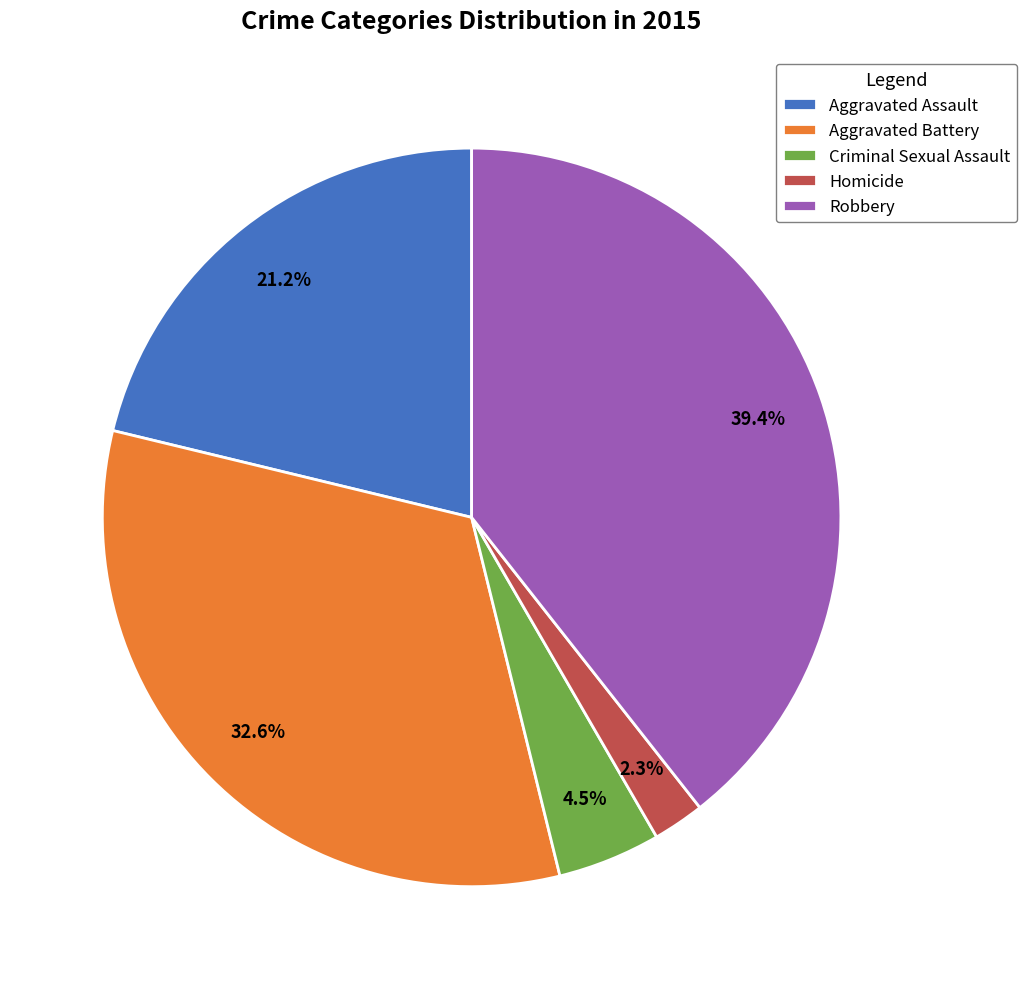

How much of the chart is everything except Aggravated Battery?

67.4%